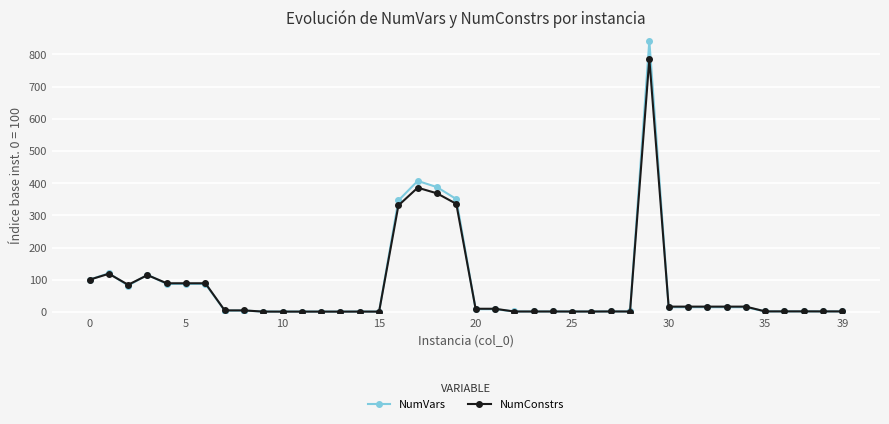

True or false: NumVars has more than 2 interior local peaks.

True